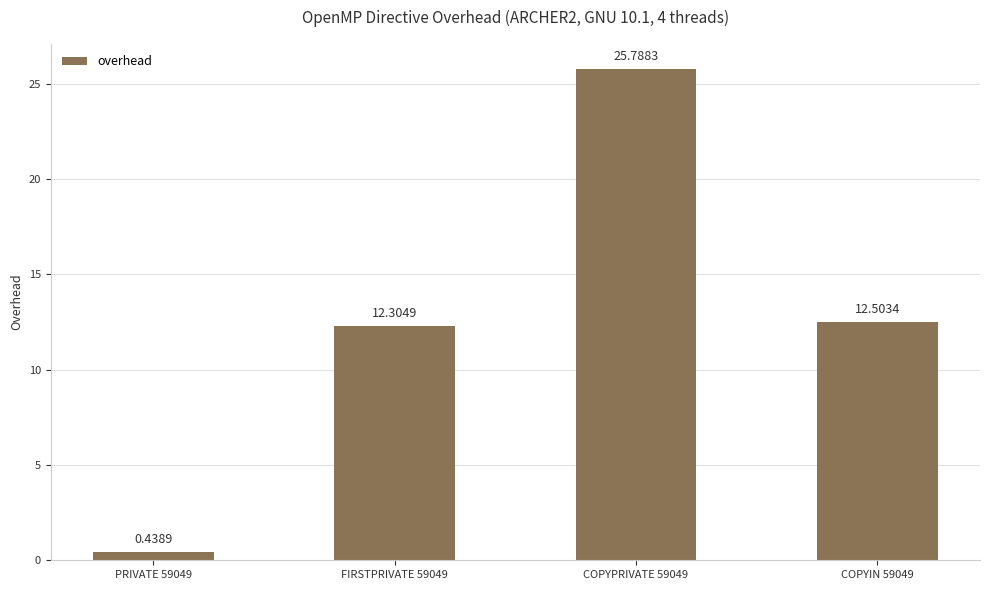

List the labels in order of value, largest first.

COPYPRIVATE 59049, COPYIN 59049, FIRSTPRIVATE 59049, PRIVATE 59049